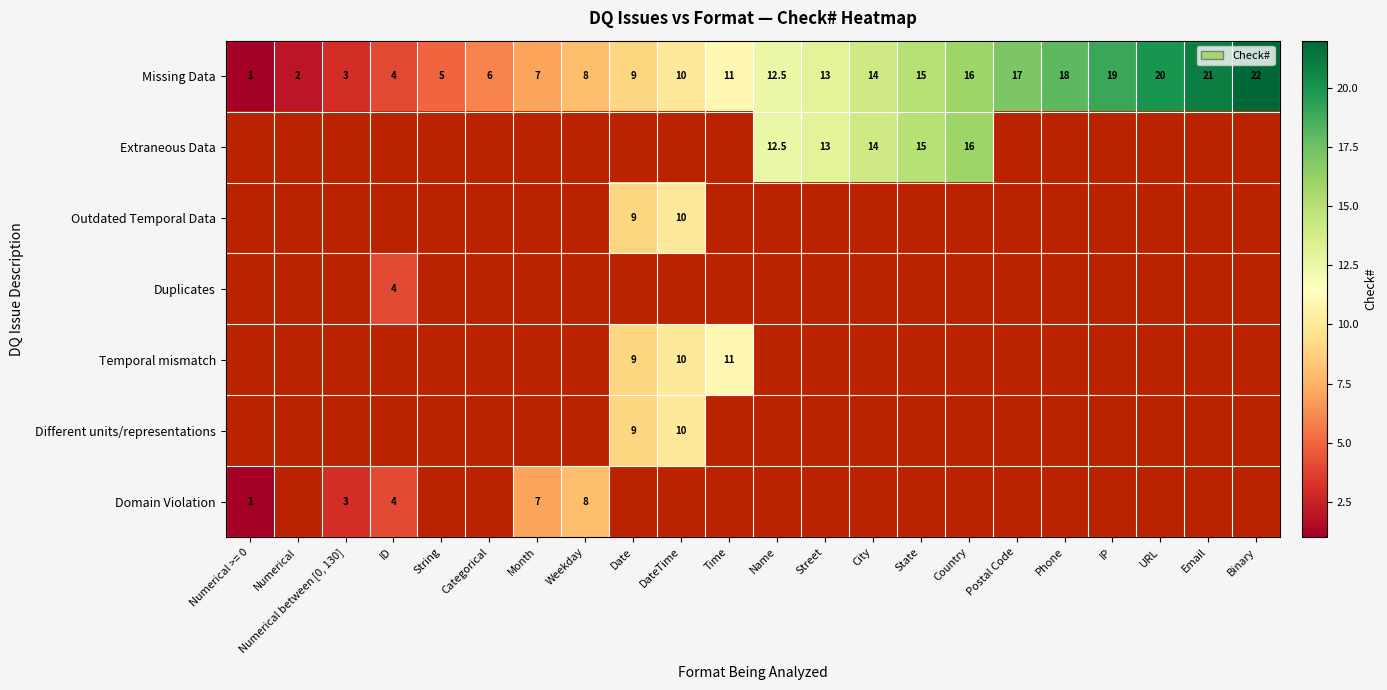

What is the average value of the Missing Data series?

11.5